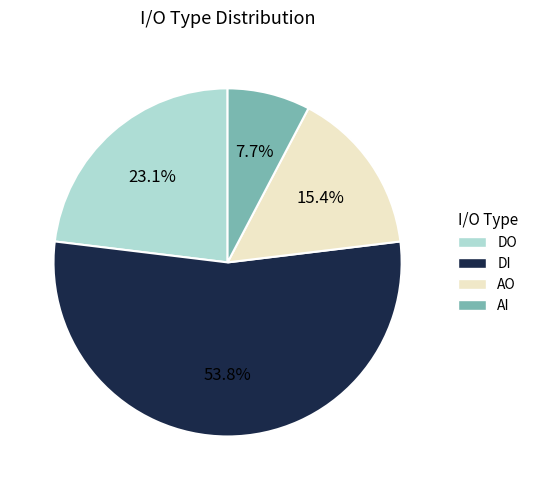

Is there a majority slice in this chart?

Yes